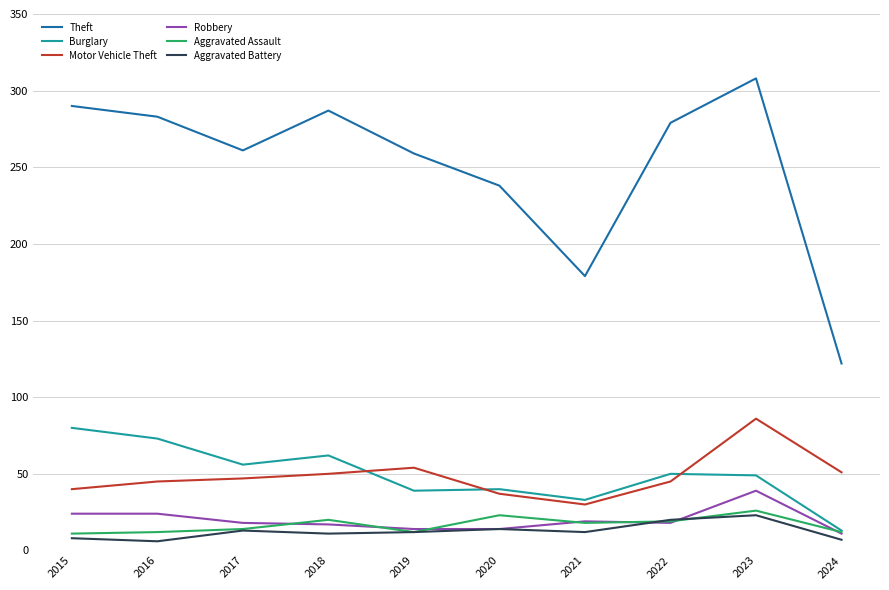

Which series has the largest range (max minus min)?

Theft